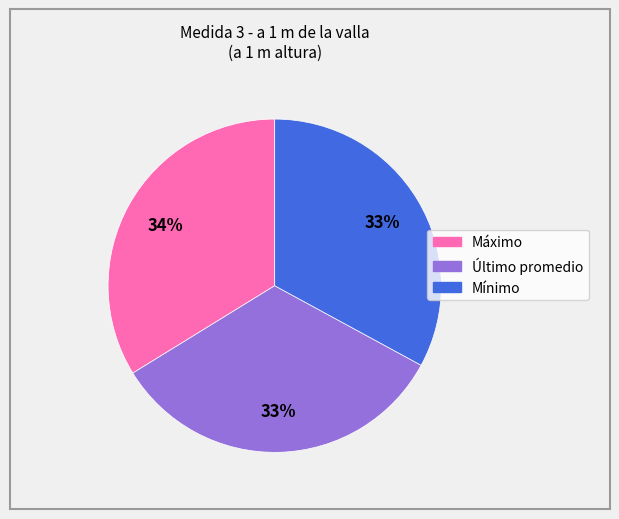

Do Último promedio and Mínimo together represent more than half of the pie?

Yes